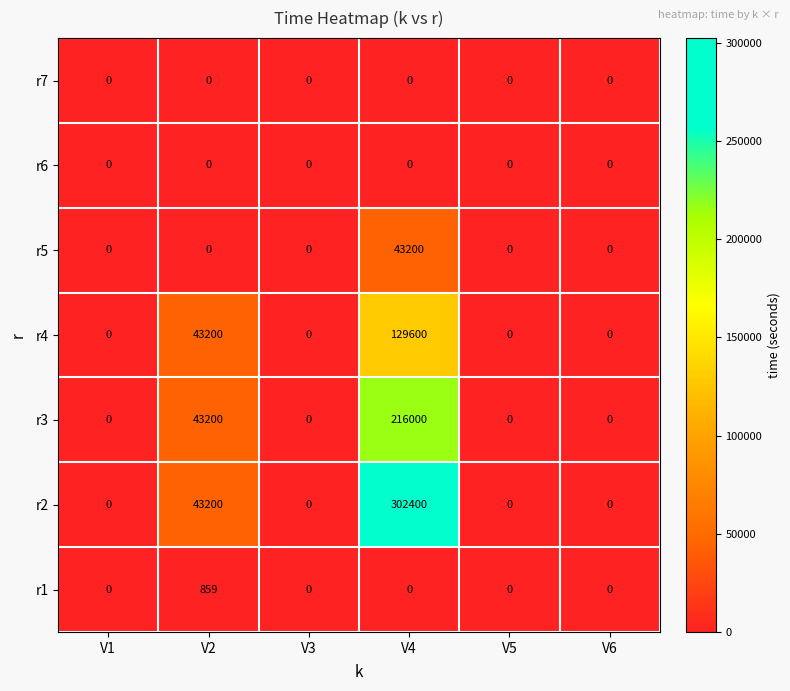

What is the sum of the r3 values at V3 and V4?

216000